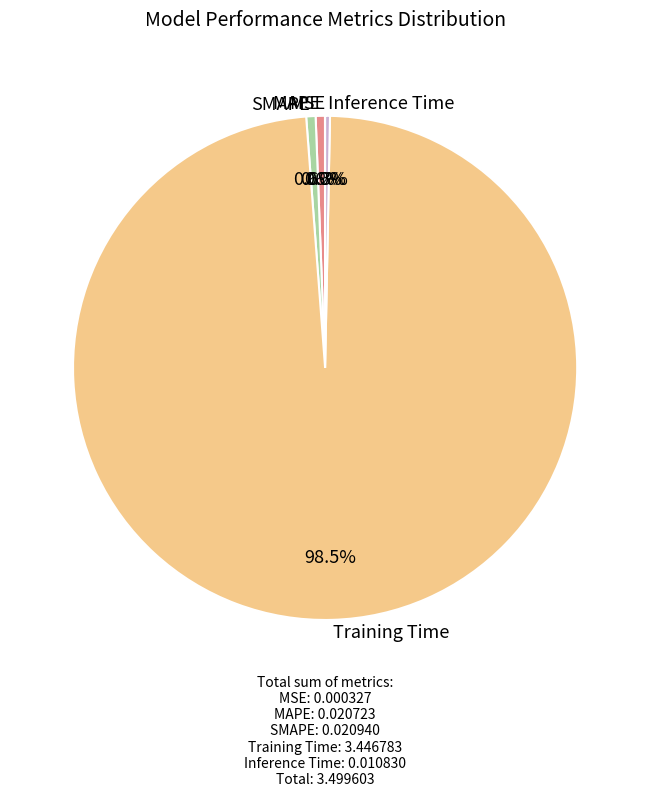

Which slice represents more than half of the pie?

Training Time